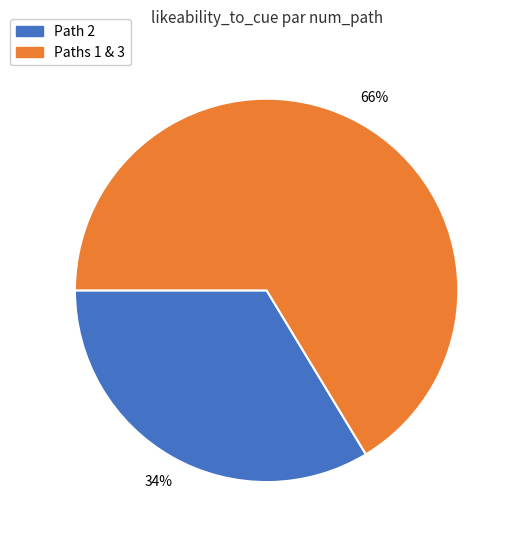

Rank the categories by value from lowest to highest.

Path 2, Paths 1 & 3